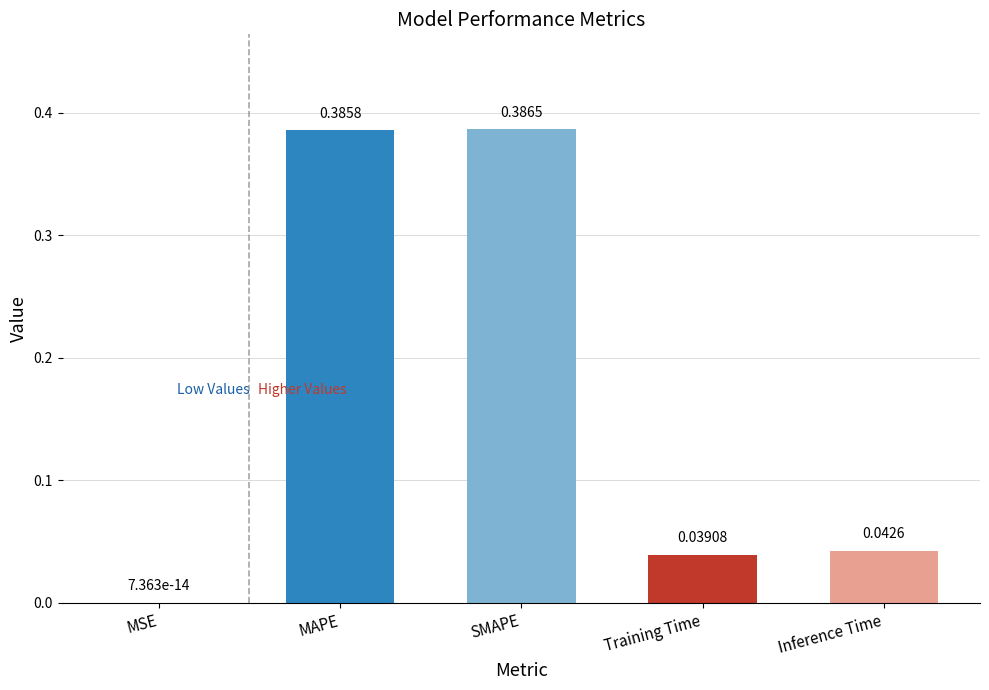

Between Training Time and Inference Time, which is larger?

Inference Time